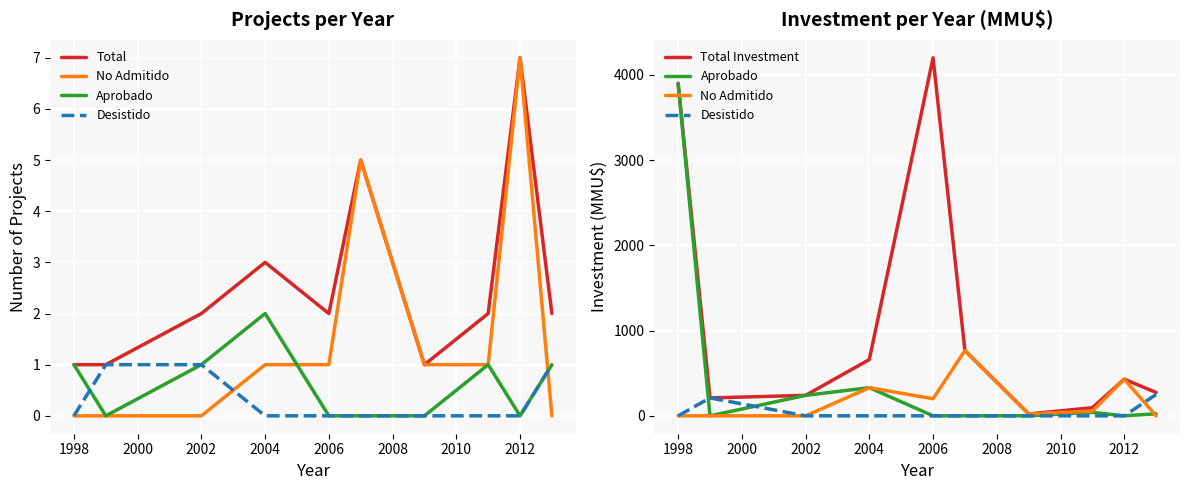

How many values in Desistido are above zero?

2